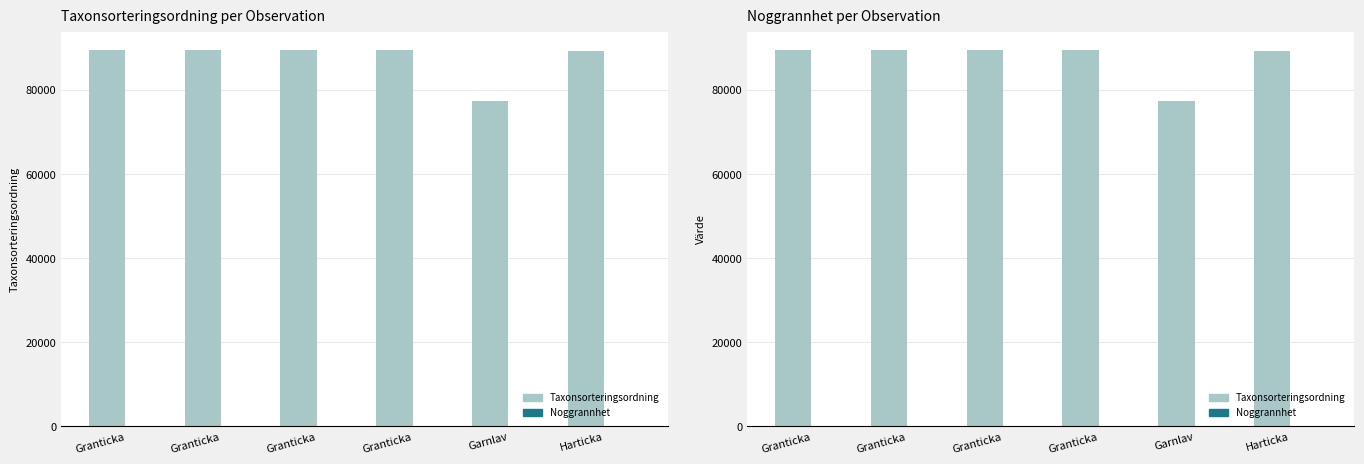

What is the spread (max minus min) of values at Granticka?

89400